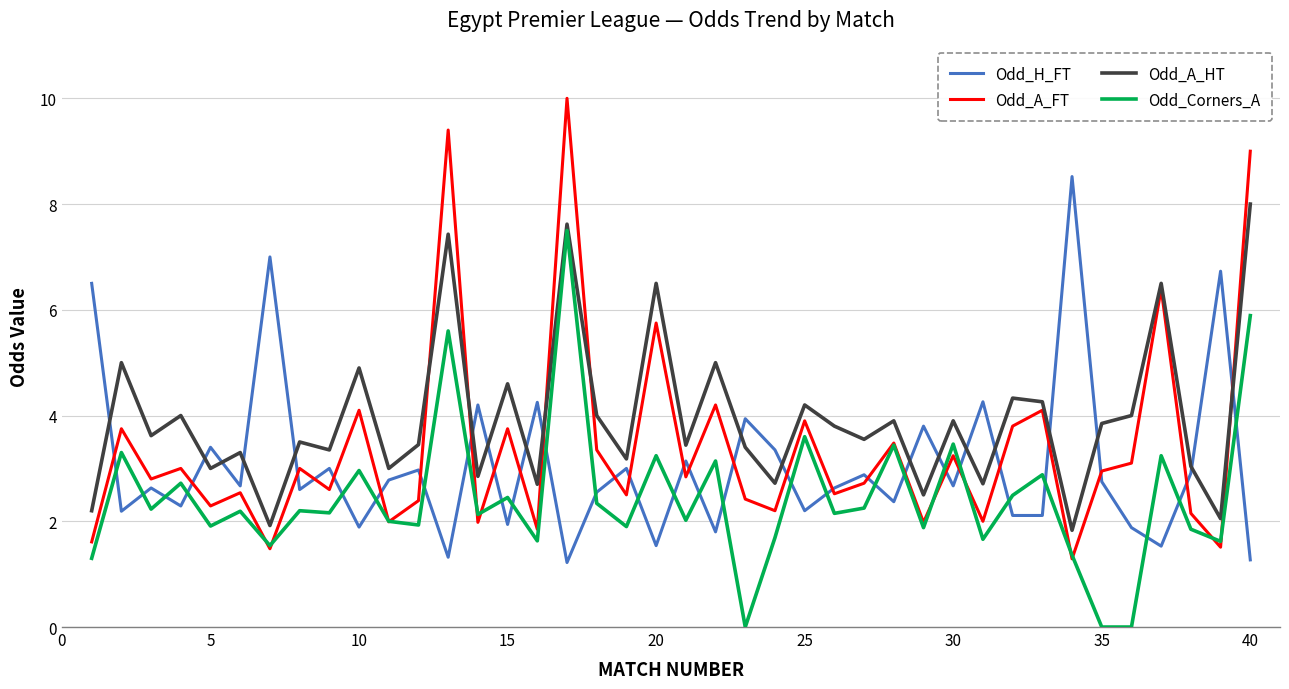

What are all the series names shown in the legend?

Odd_H_FT, Odd_A_FT, Odd_A_HT, Odd_Corners_A